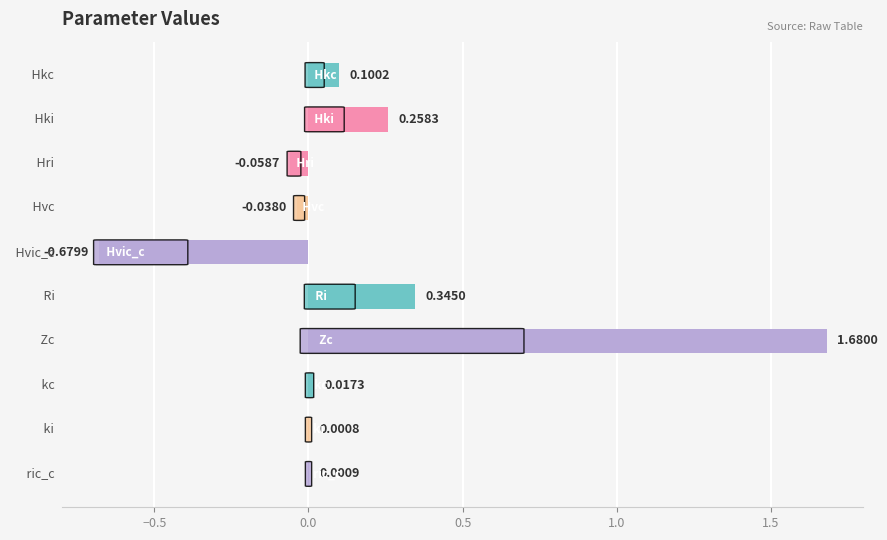

How many categories are shown in the chart?

10